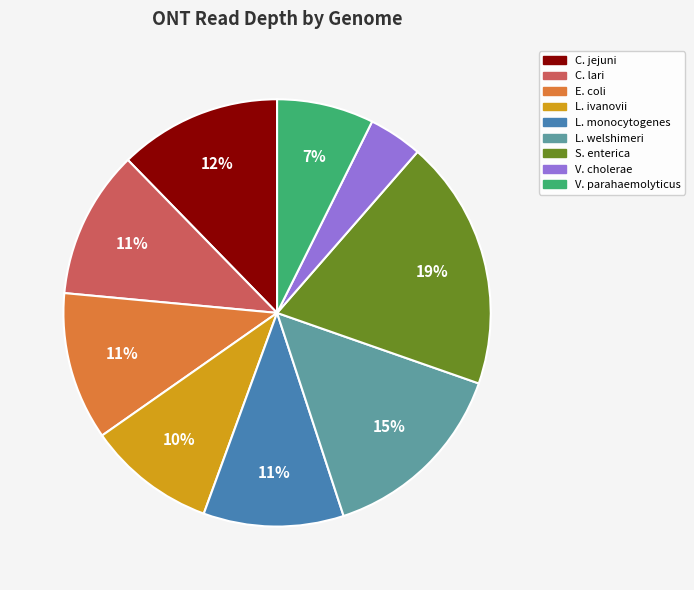

Combined, do V. cholerae and L. ivanovii account for over 50%?

No